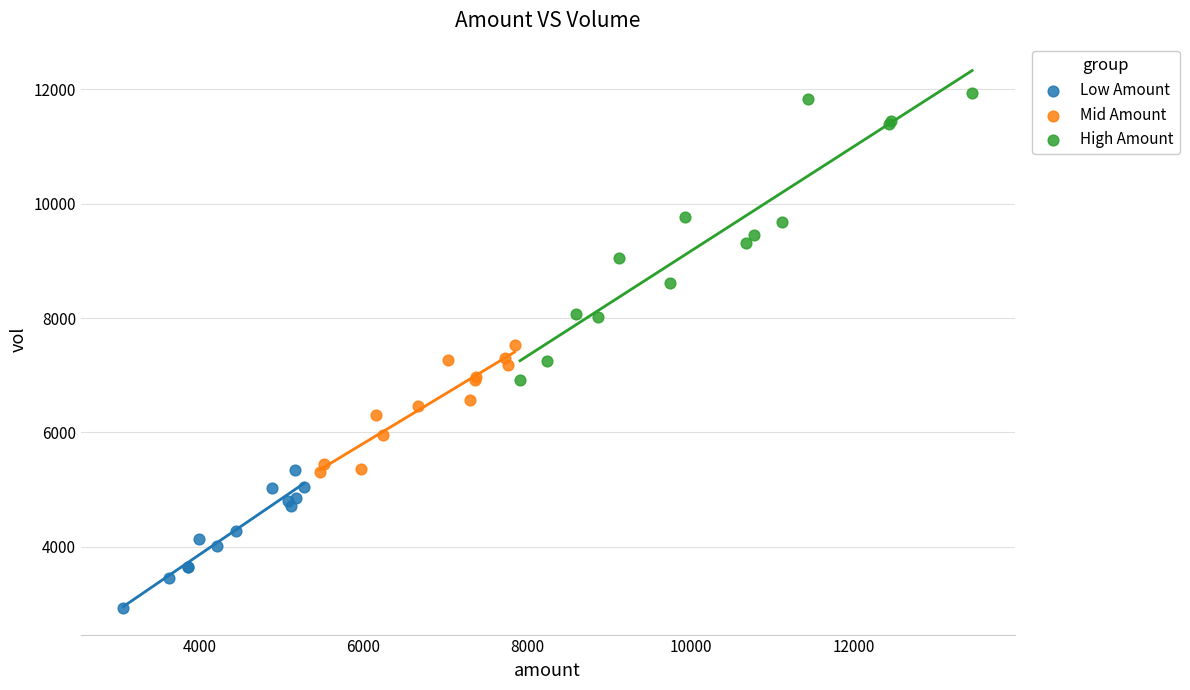

What are all the series names shown in the legend?

Low Amount, Mid Amount, High Amount